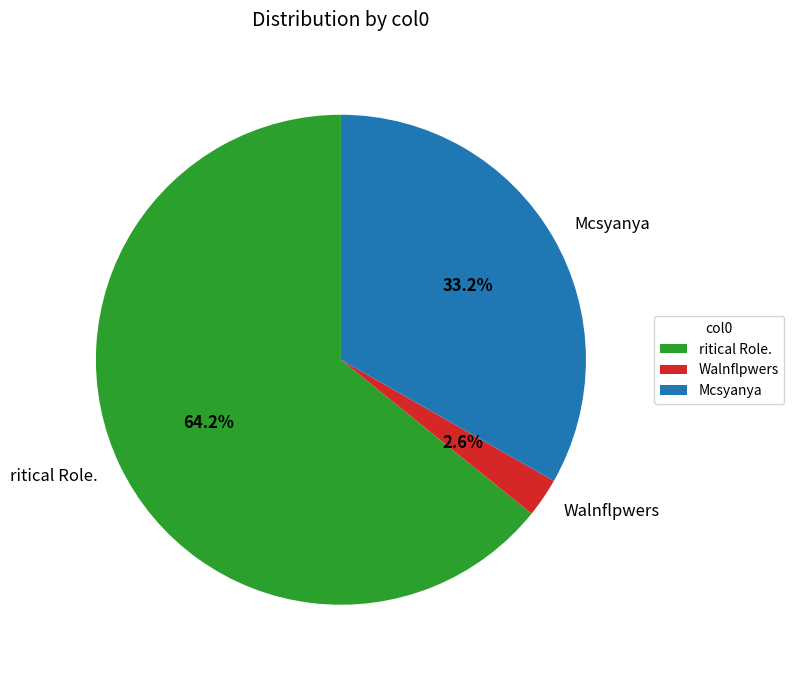

To the nearest percent, what is the combined percentage of ritical Role. and Walnflpwers?

67%